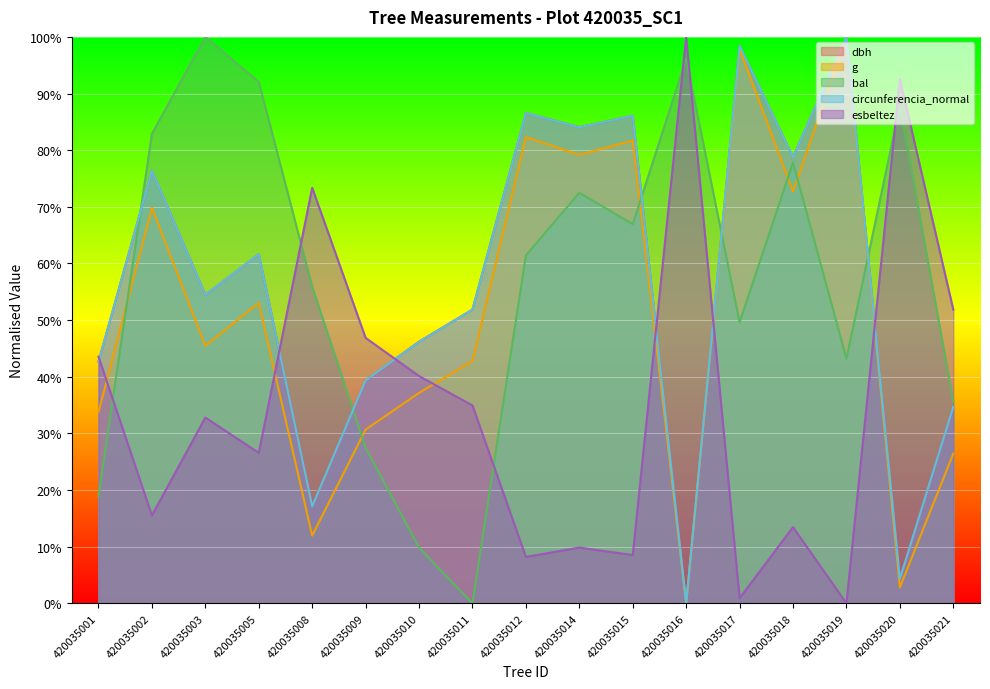

At how many categories does at least one series exceed 29?

17